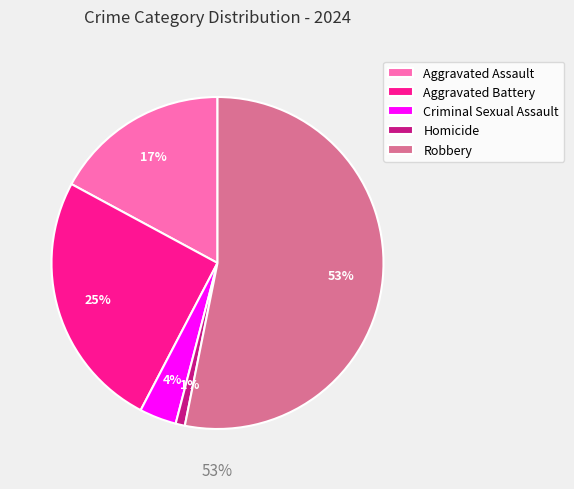

To the nearest percent, what is the difference between the largest and smallest slice percentages?

52%